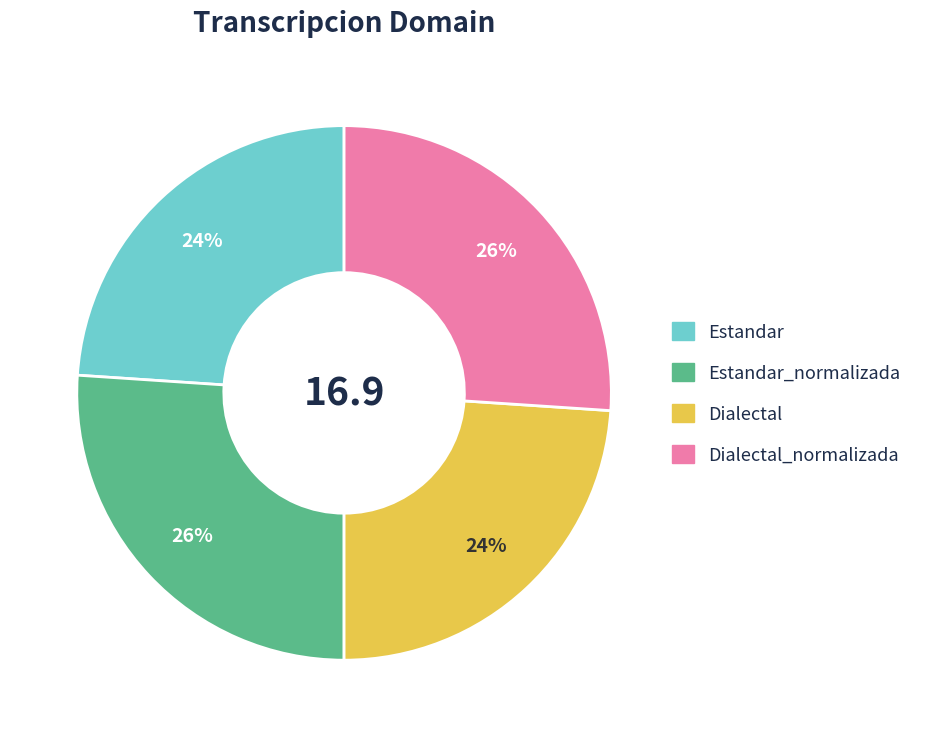

Is there any slice that represents more than half of the pie?

No